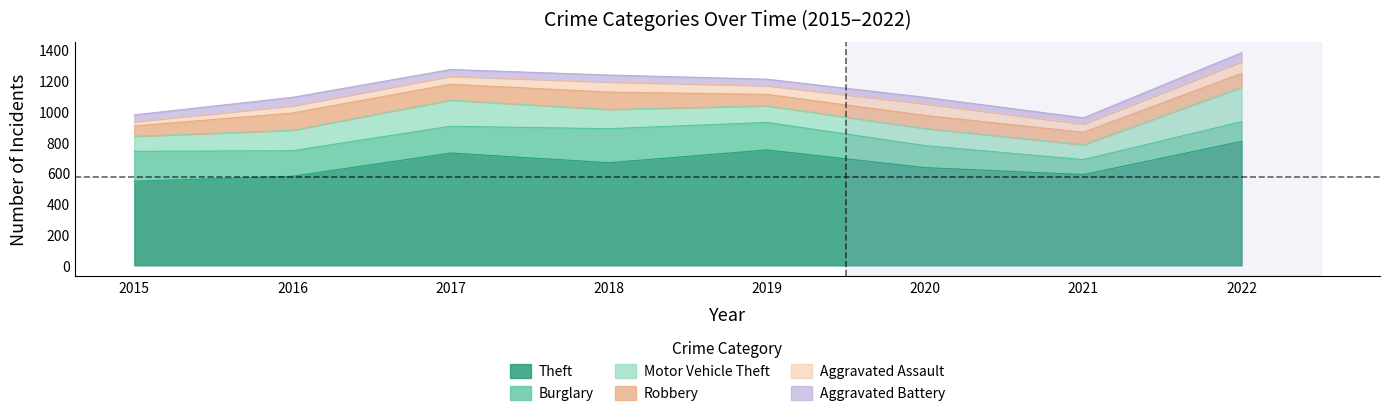

At which label does Burglary reach its peak?

2018